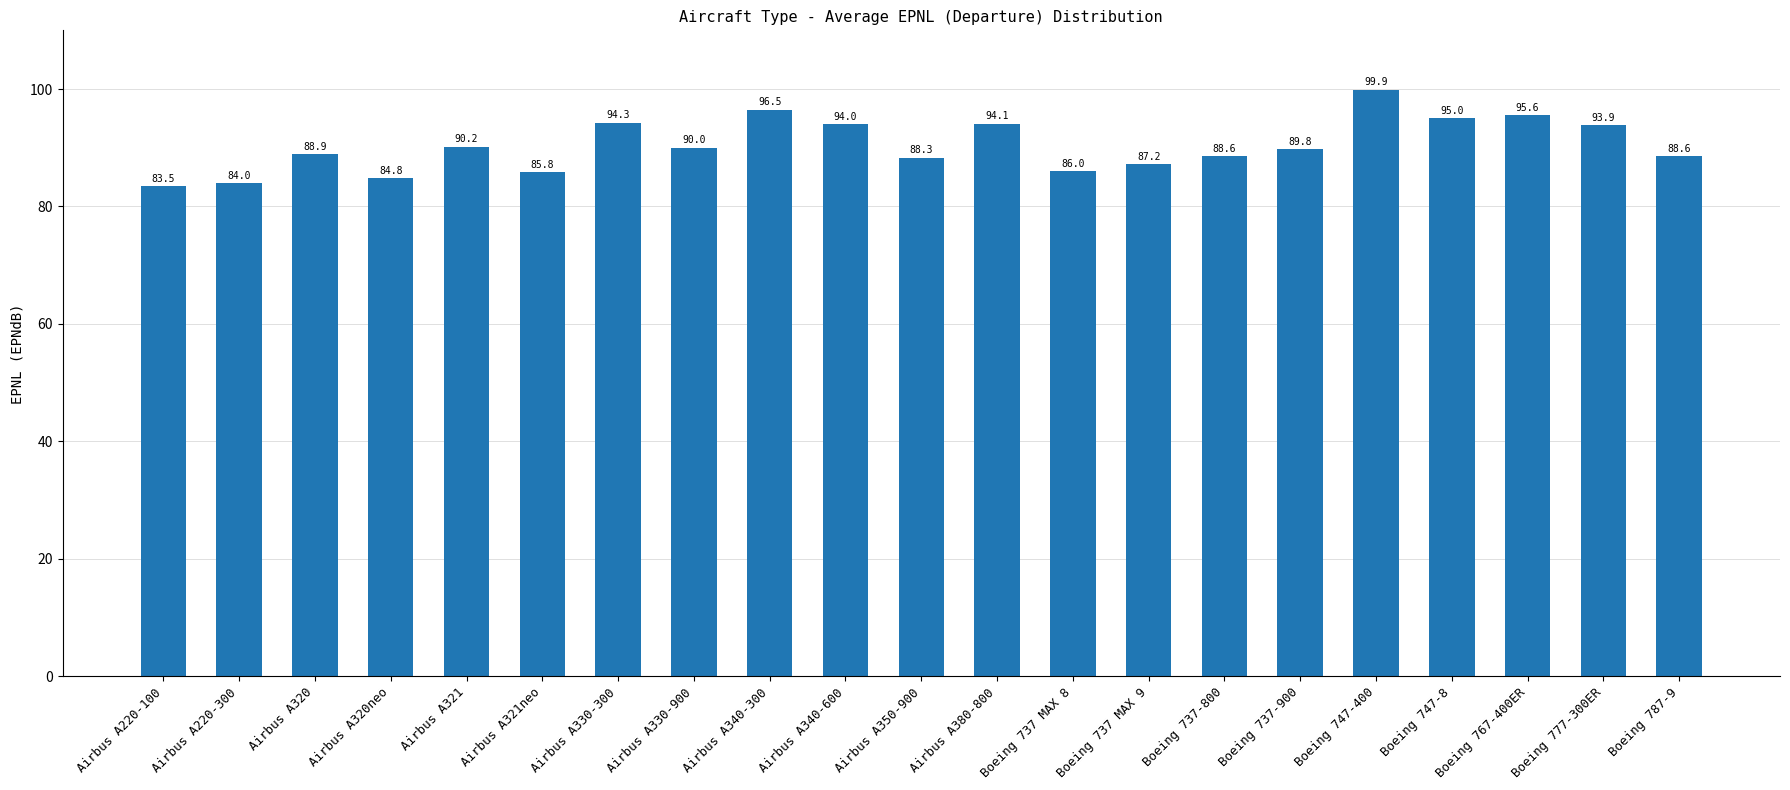

At which label is the value closest to 91?

Airbus A321